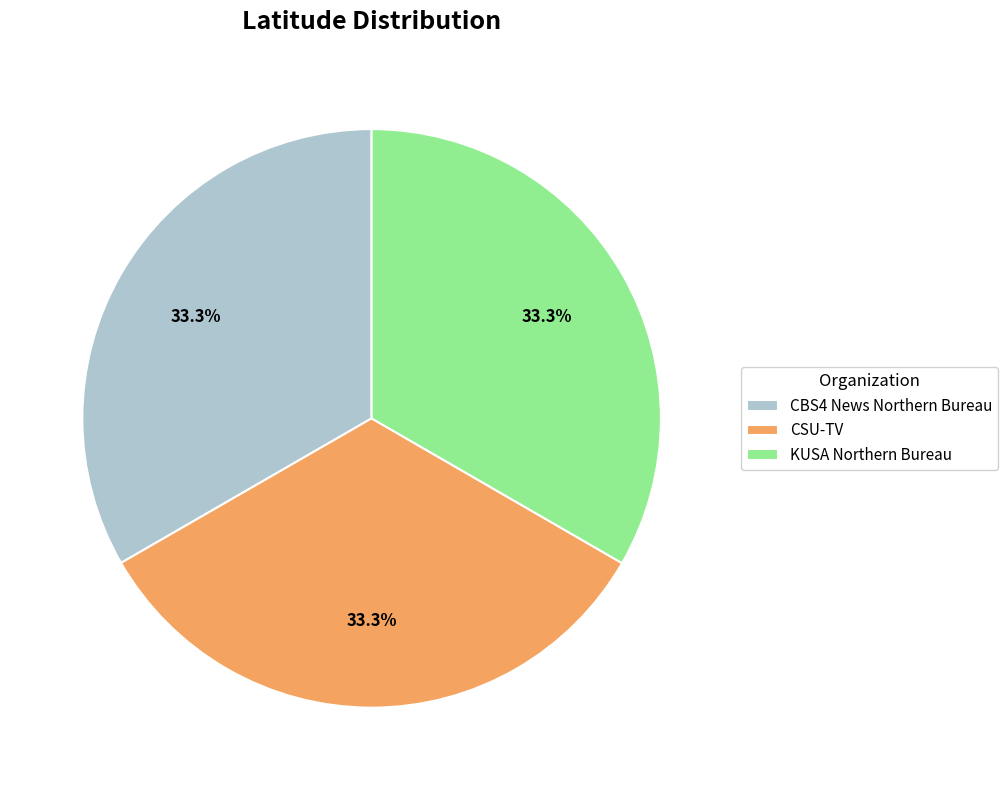

How many segments does this pie chart have?

3